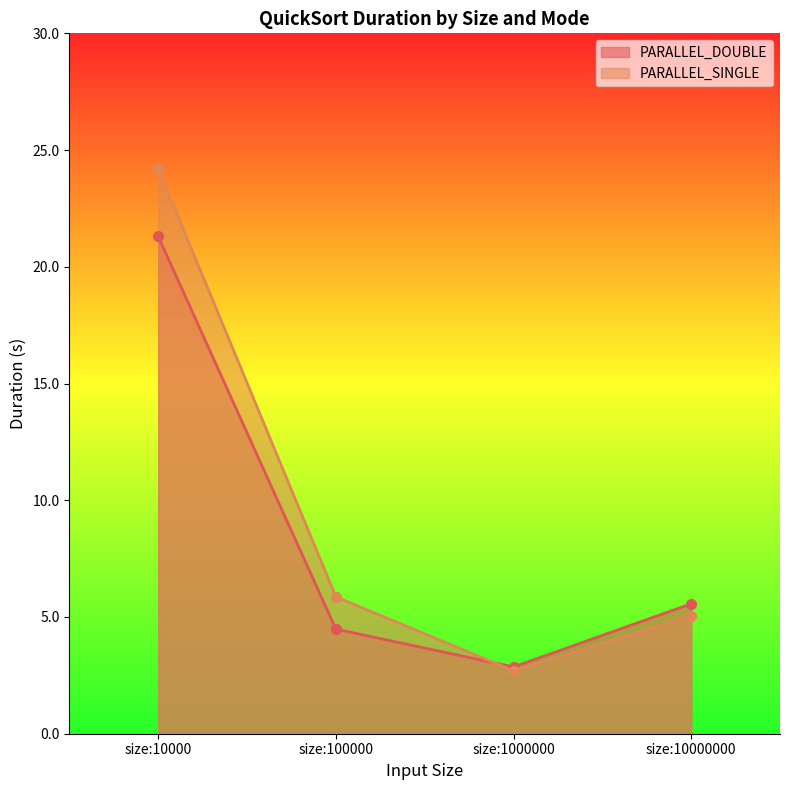

Where do PARALLEL_SINGLE and PARALLEL_DOUBLE first cross each other?

size:100000 and size:1000000